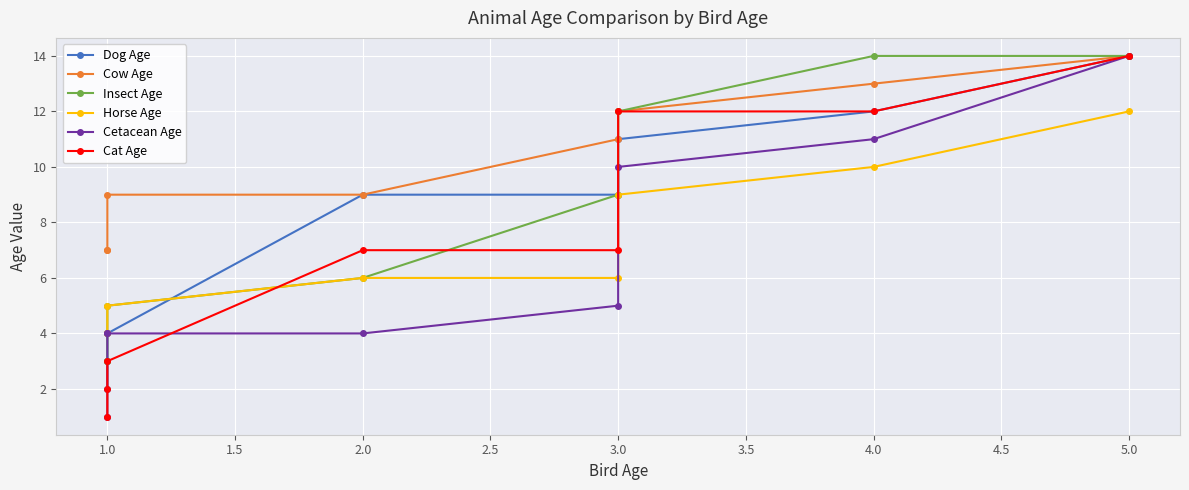

True or false: Cetacean Age and Dog Age intersect in this chart.

True